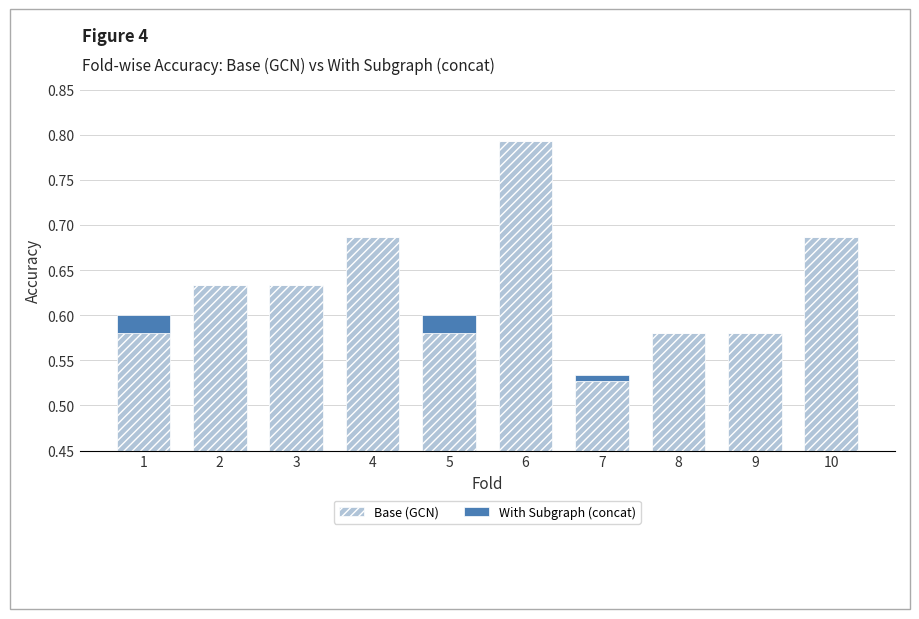

How many data points in With Subgraph (concat) are above 0?

3